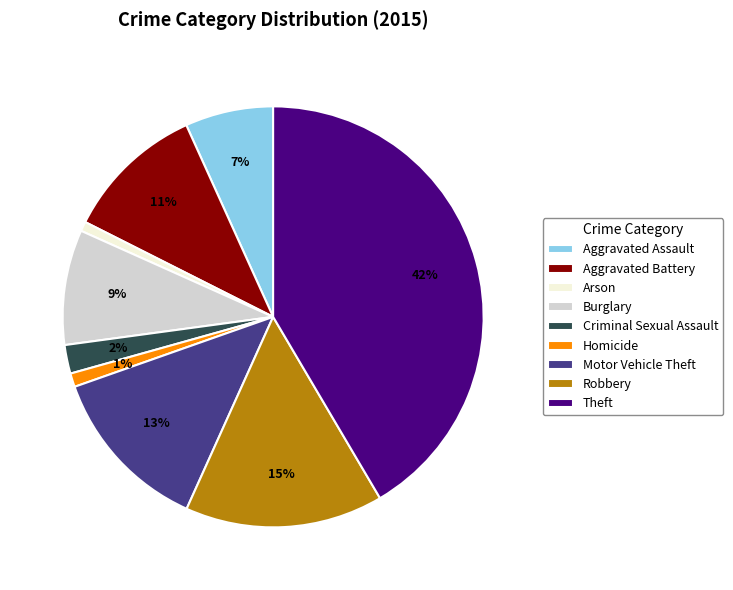

To the nearest percent, what is the average slice percentage?

11%